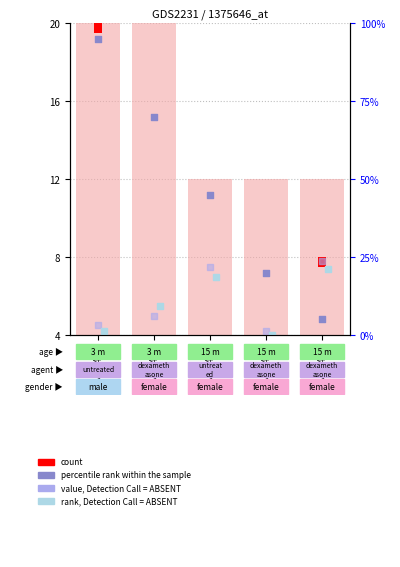

Approximately how many times larger is the value at GSM75446 compared to GSM75447?

1.0